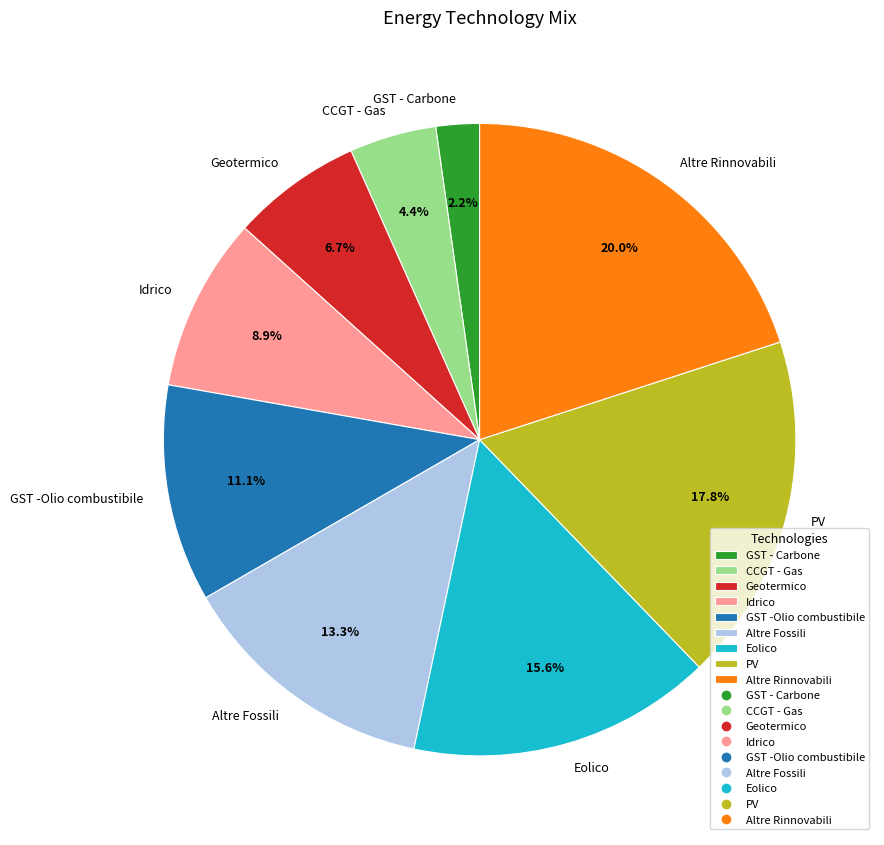

How many slices are in this pie chart?

9